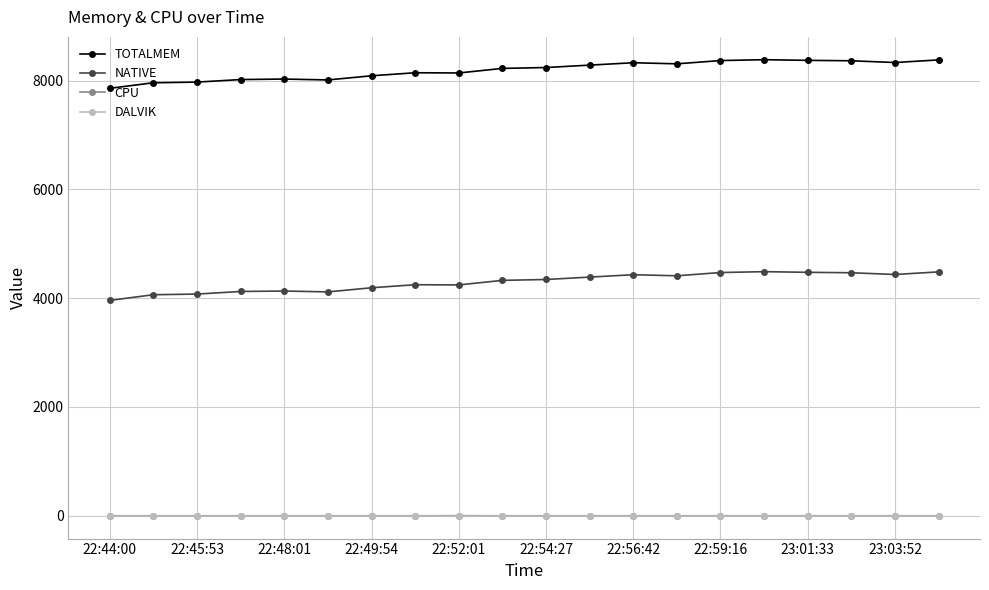

True or false: NATIVE and TOTALMEM cross at least once.

False